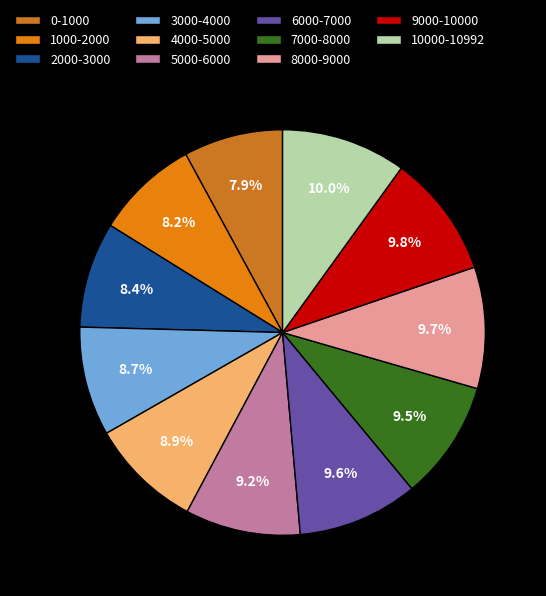

Which has a higher value, 0-1000 or 6000-7000?

6000-7000